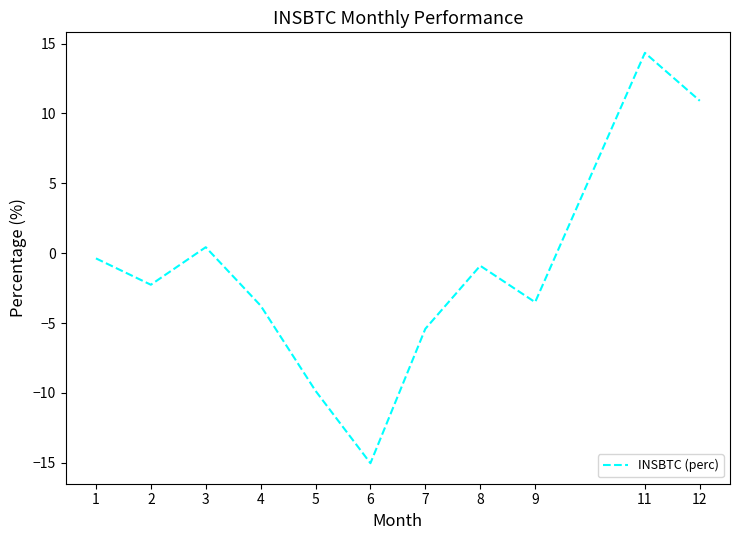

What is the sum of the values at 5 and 2?

-12.1